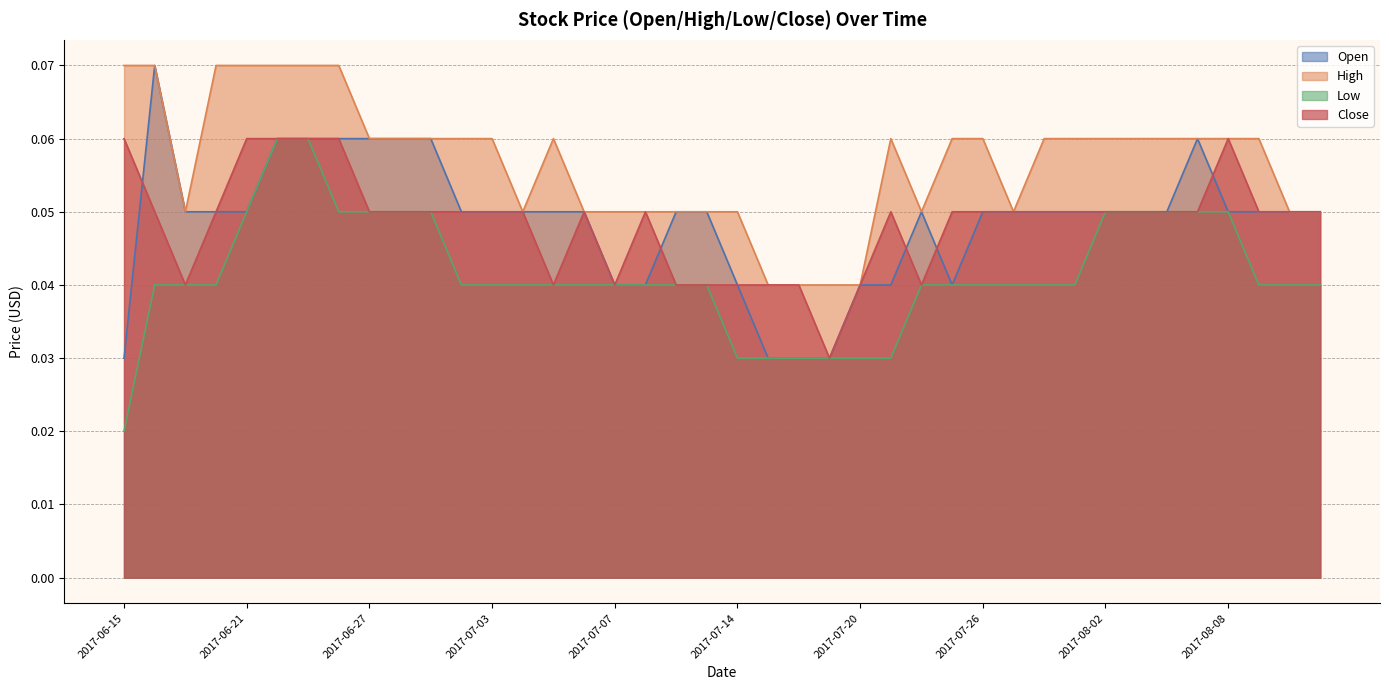

What is the total value across all series at 2017-06-21?

0.2